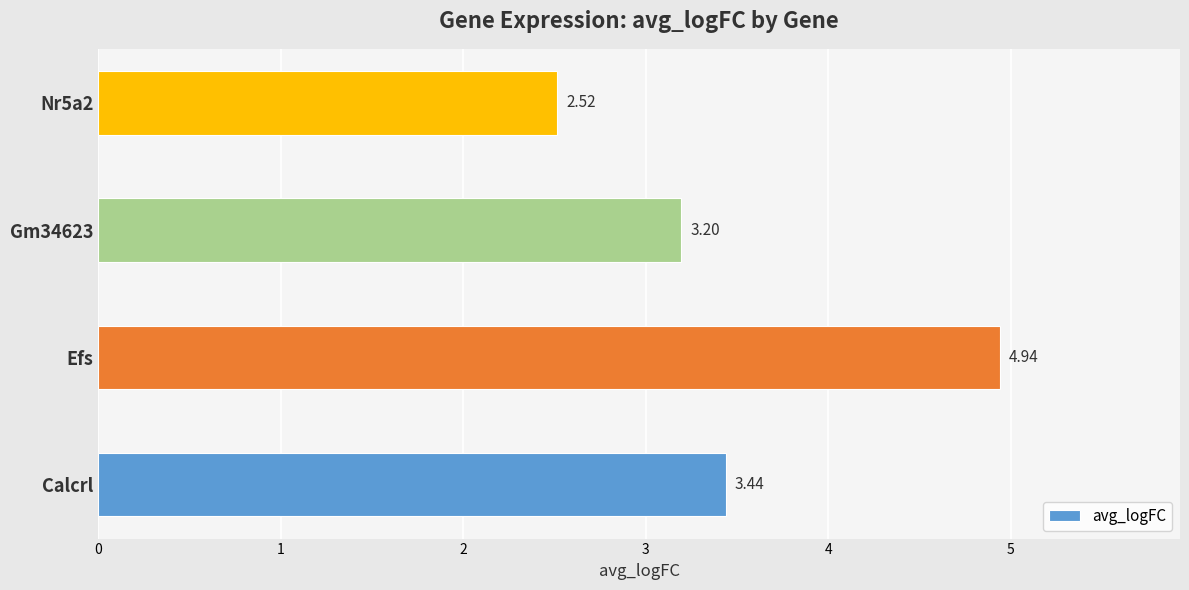

At which category does the chart reach its peak across all series?

Efs